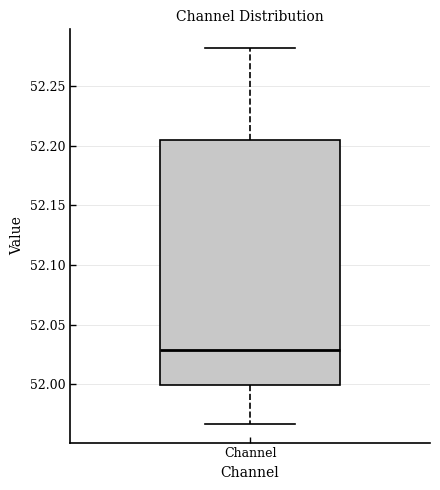

Read this box plot against the y-axis: the position of the median line, the range covered by the box, and the ends of both whiskers. The values are not printed on the chart, so give them approximately, as read against the axis.

median 52.030, box 52.000 to 52.205, whiskers 51.965 to 52.280